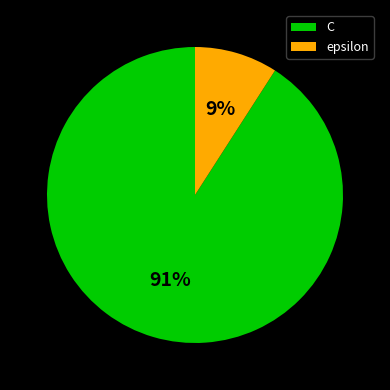

How many slices are in this pie chart?

2